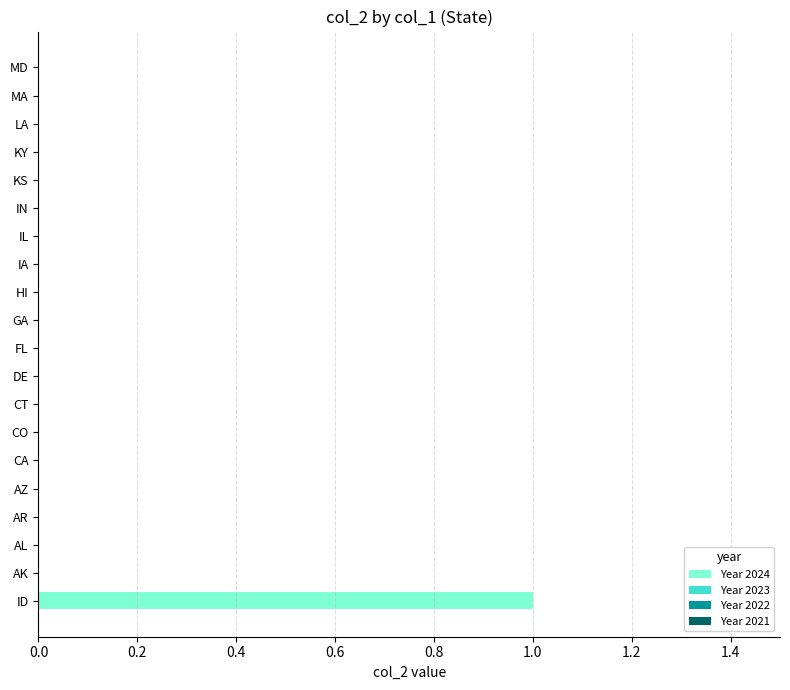

Between ID and KY, which is larger?

ID